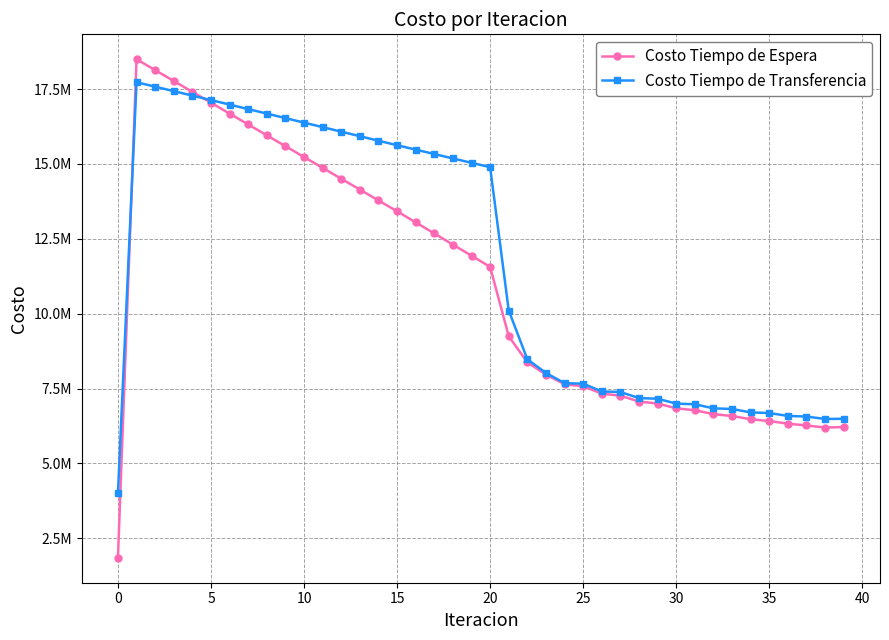

Which series has the largest range (max minus min)?

Costo Tiempo de Espera